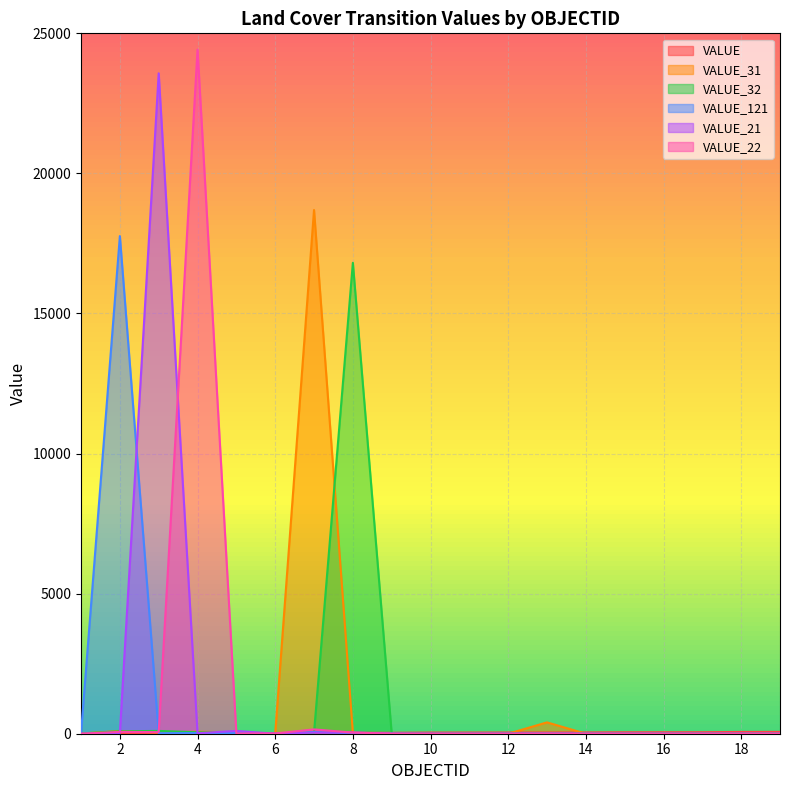

How many positive values does the VALUE_32 series have?

12